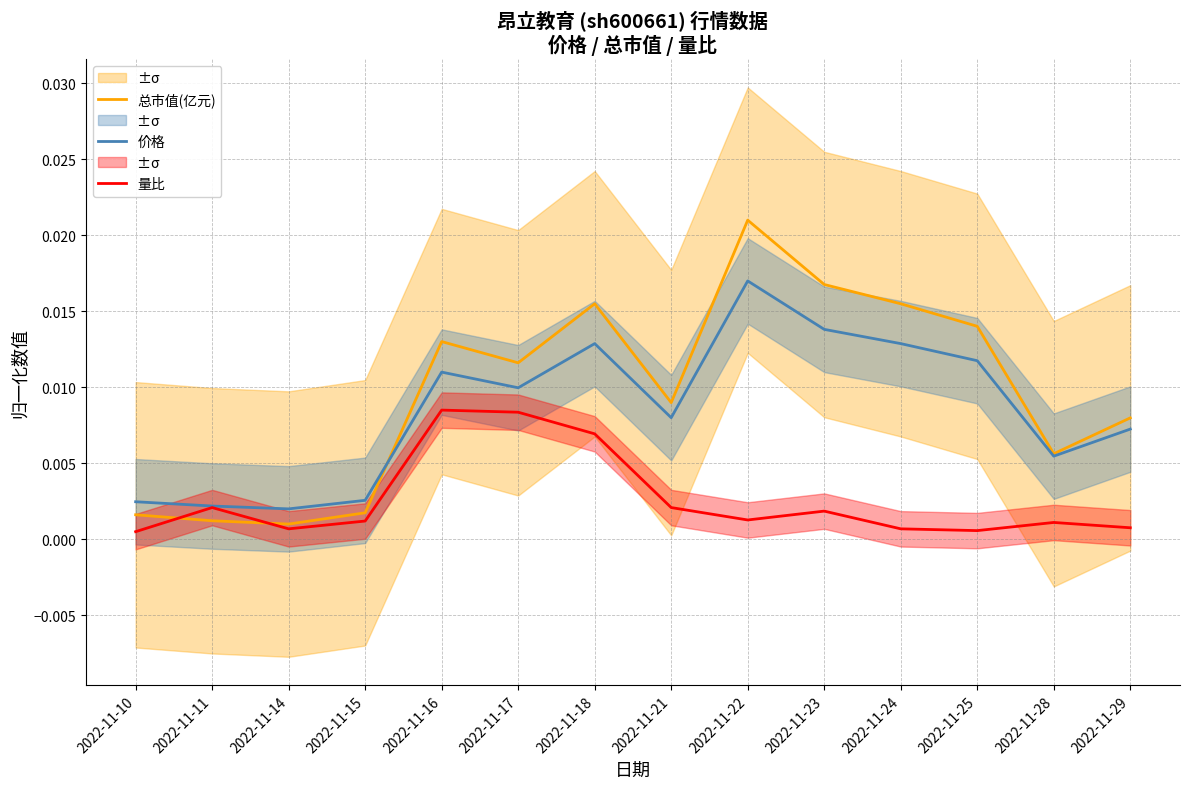

True or false: 量比 has a value of 0.0 at 2022-11-14.

False